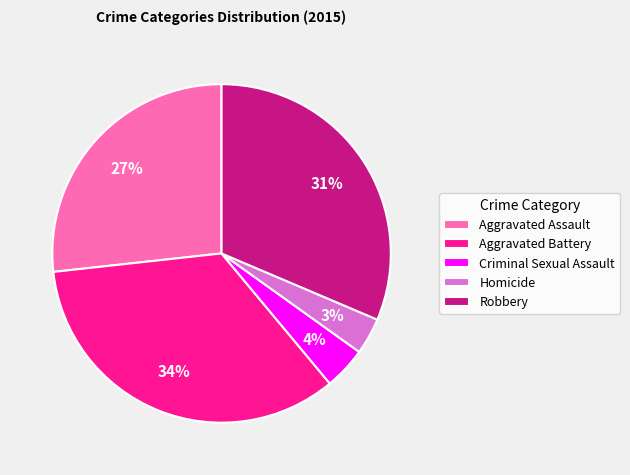

Count the number of slices in the pie.

5